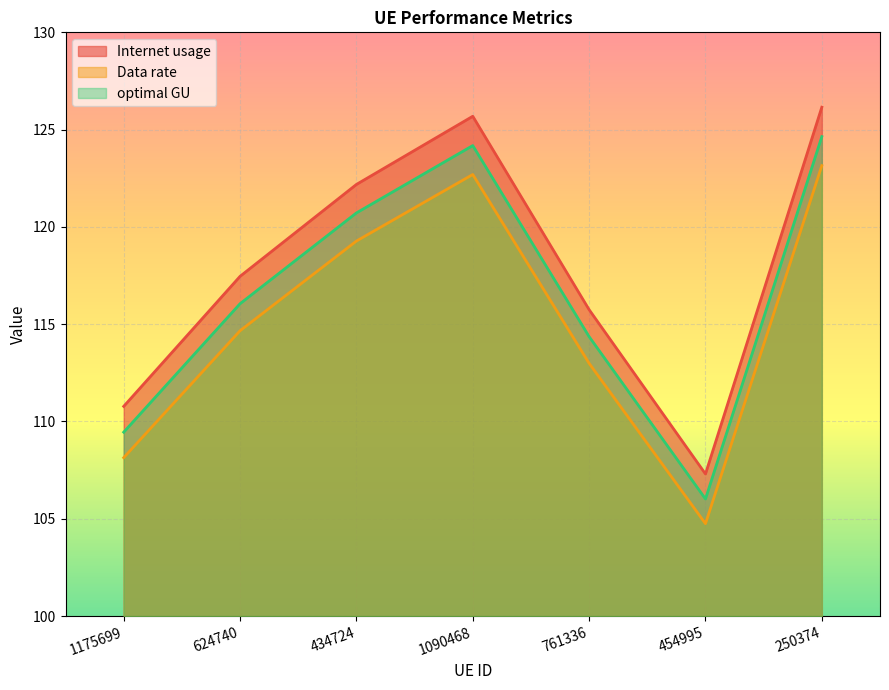

What is the maximum value for Data rate?

123.1